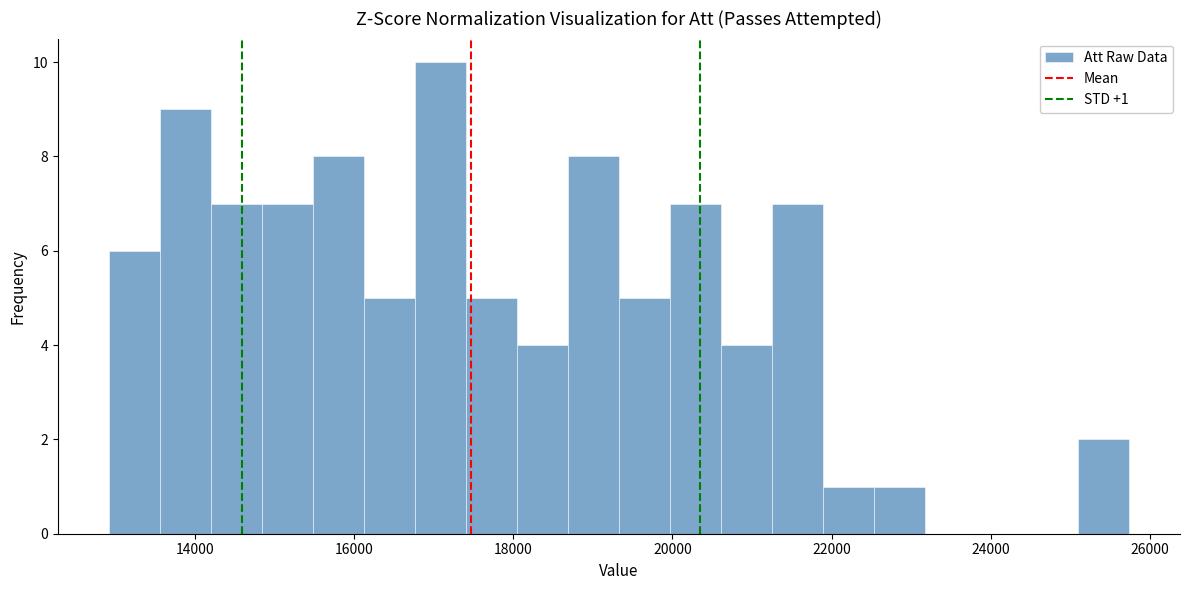

Around what value on the x-axis is the tallest bar? Give the approximate position of its centre, as read against the axis.

17000